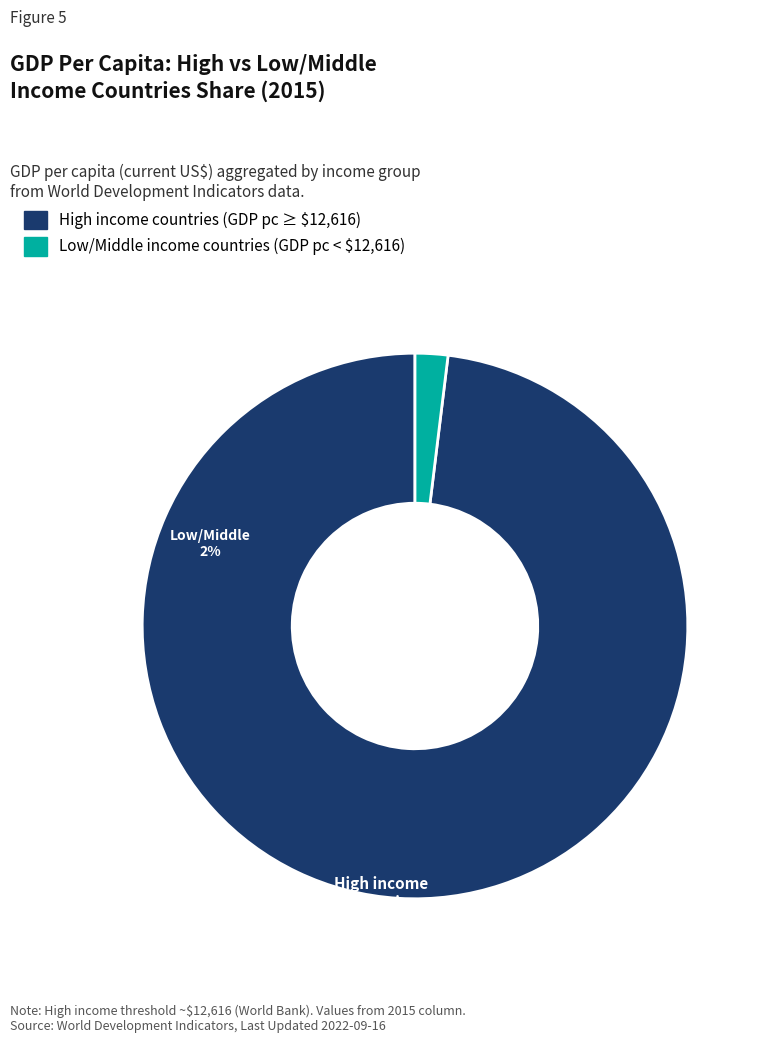

How many segments does this pie chart have?

2